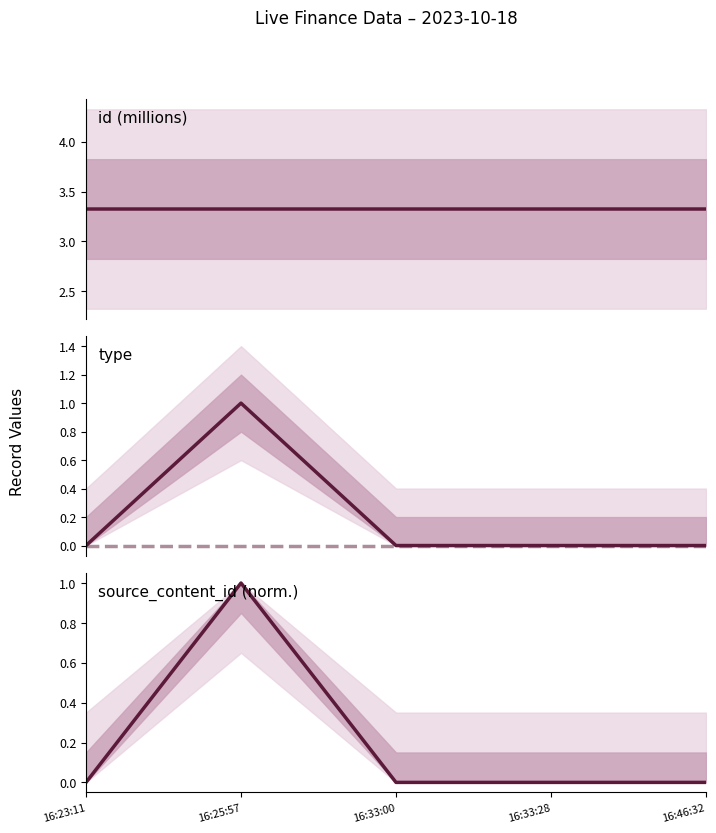

The value of source_content_id at 16:23:11 is -0.3. True or false?

False